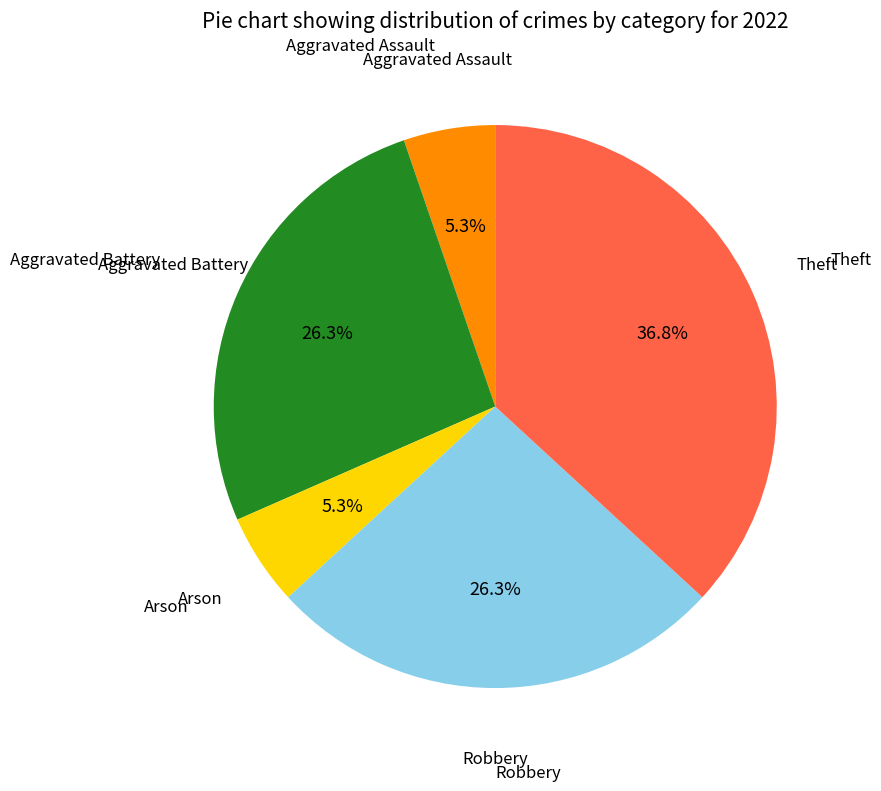

How many segments does this pie chart have?

5